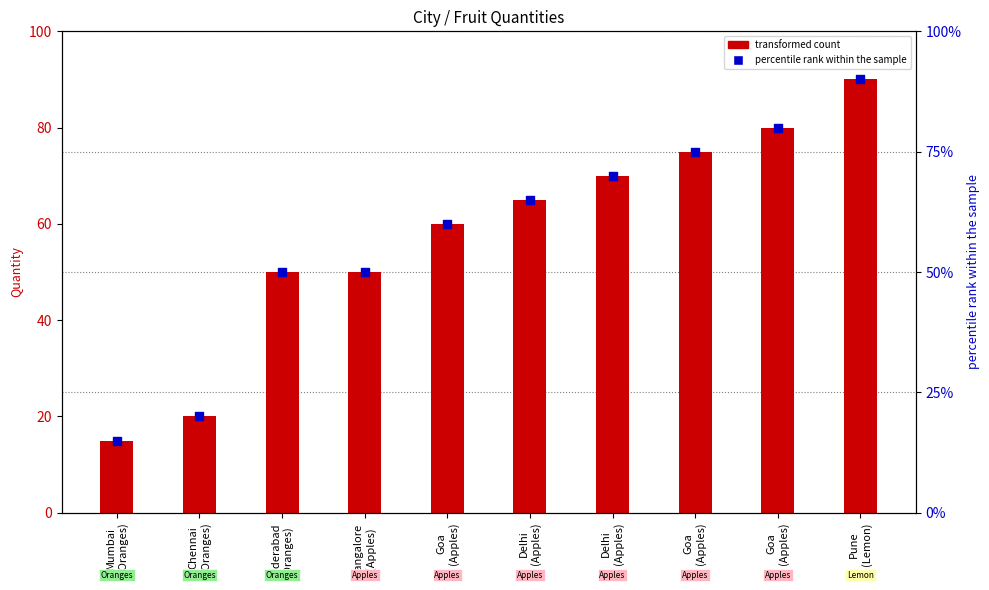

Which series has the largest total across all categories?

Quantity